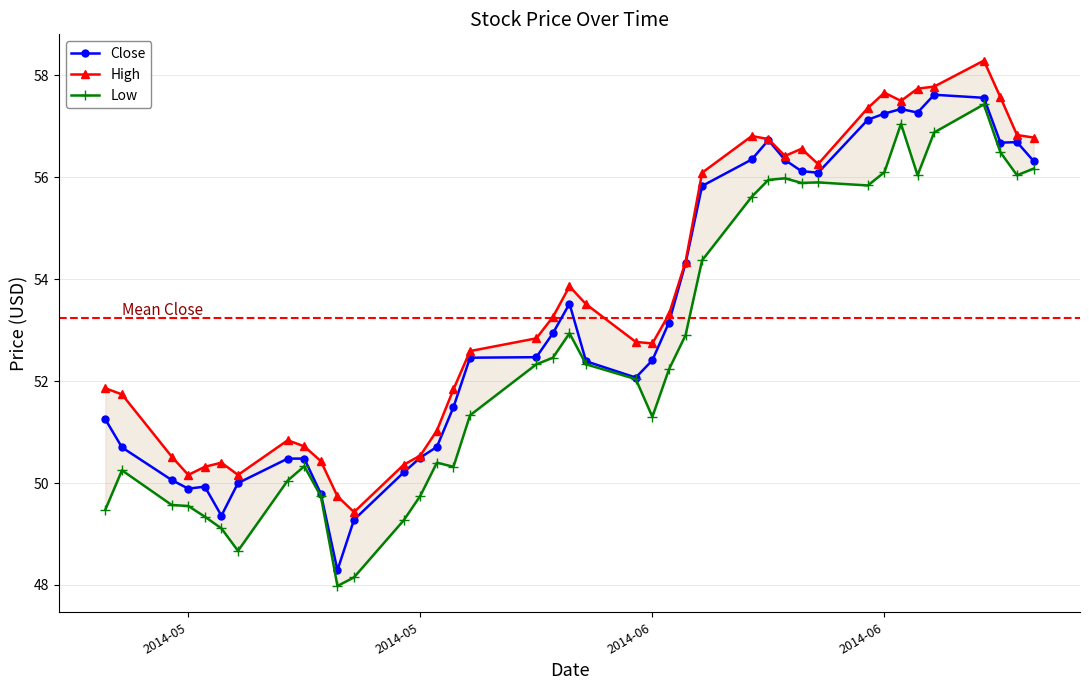

What is the smallest value displayed?

48.0